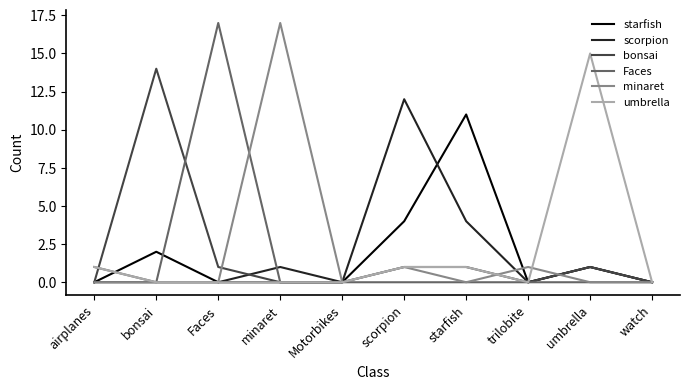

Reading left to right, transcribe all the data shown in this chart.

starfish: airplanes=0	bonsai=2	Faces=0	minaret=0	Motorbikes=0	scorpion=4	starfish=11	trilobite=0	umbrella=1	watch=0
scorpion: airplanes=0	bonsai=0	Faces=0	minaret=1	Motorbikes=0	scorpion=12	starfish=4	trilobite=0	umbrella=1	watch=0
bonsai: airplanes=0	bonsai=14	Faces=1	minaret=0	Motorbikes=0	scorpion=1	starfish=1	trilobite=0	umbrella=1	watch=0
Faces: airplanes=1	bonsai=0	Faces=17	minaret=0	Motorbikes=0	scorpion=0	starfish=0	trilobite=0	umbrella=0	watch=0
minaret: airplanes=0	bonsai=0	Faces=0	minaret=17	Motorbikes=0	scorpion=1	starfish=0	trilobite=1	umbrella=0	watch=0
umbrella: airplanes=1	bonsai=0	Faces=0	minaret=0	Motorbikes=0	scorpion=1	starfish=1	trilobite=0	umbrella=15	watch=0